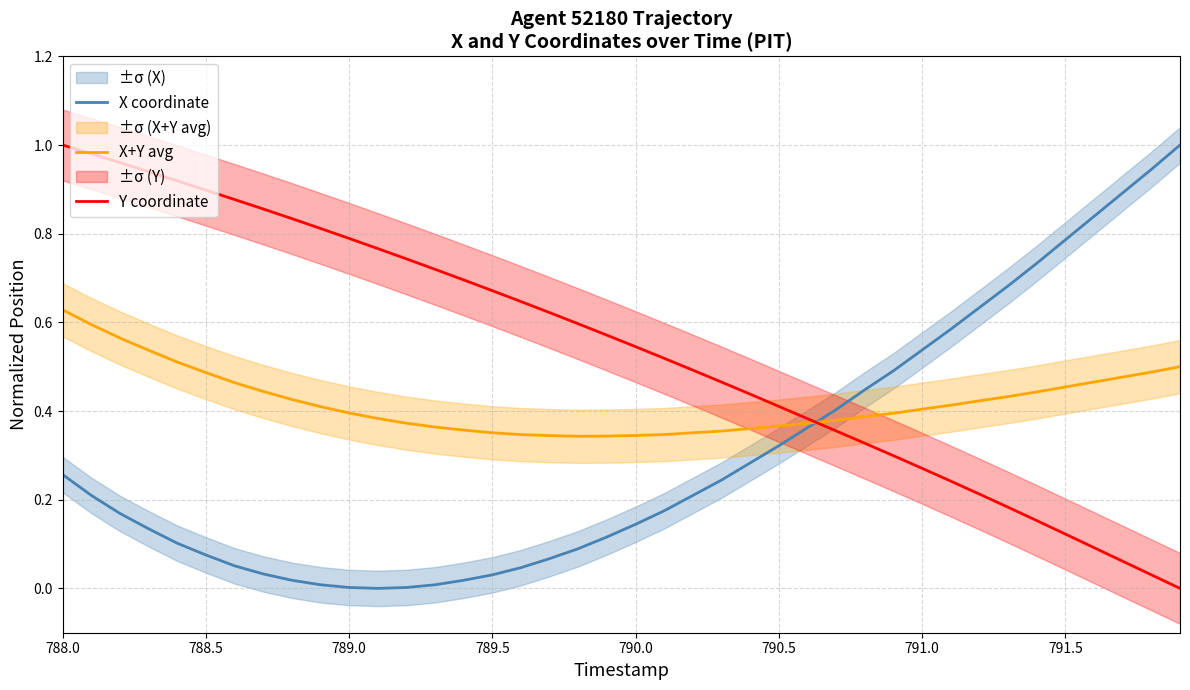

How many lines are shown in the chart?

3